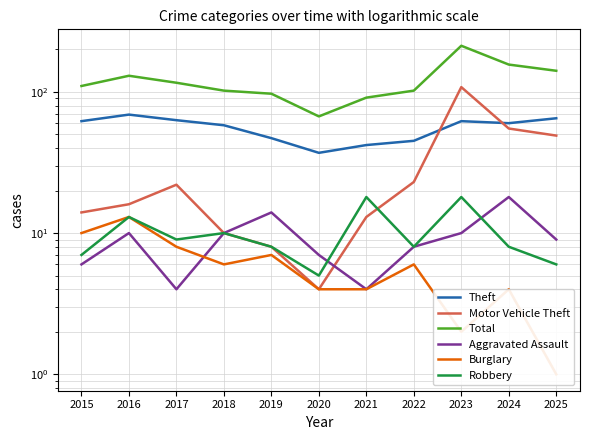

What is the lowest value of the Aggravated Assault series?

4